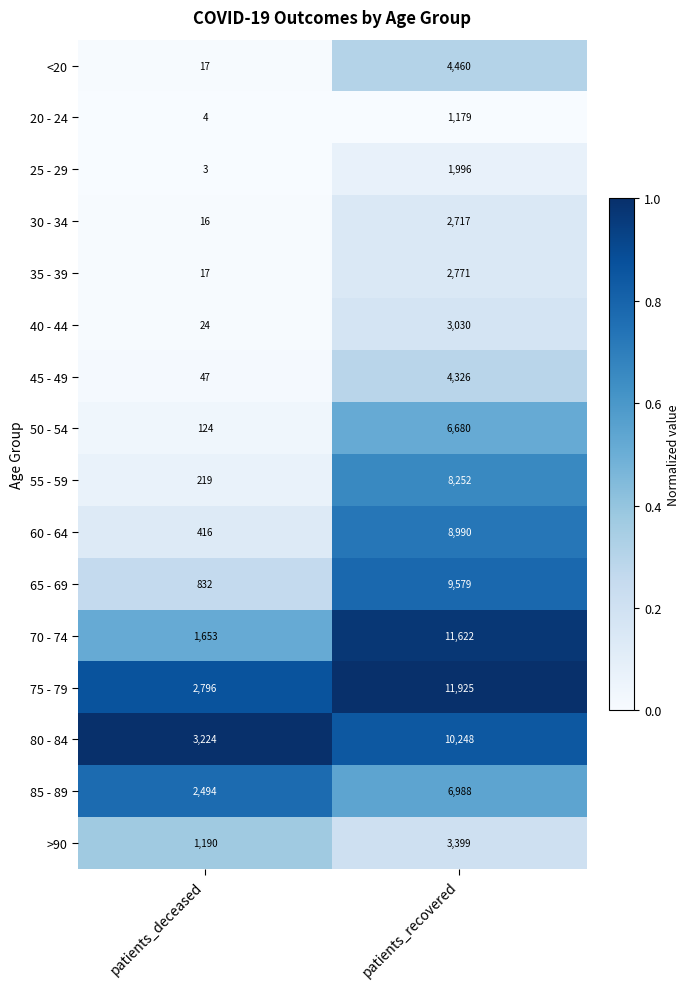

Which label corresponds to the smallest value in the chart?

patients_deceased